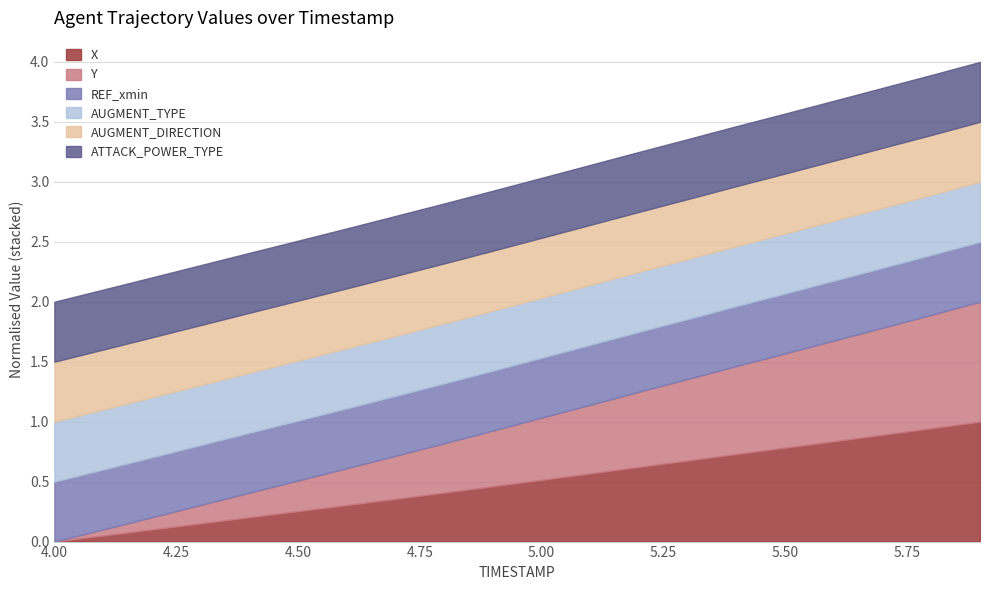

At which category is the sum across all series the highest?

5.9